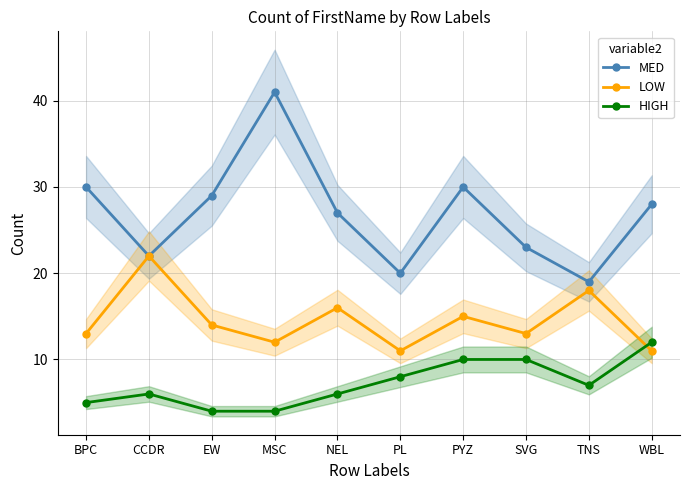

Which series has the largest total across all categories?

MED